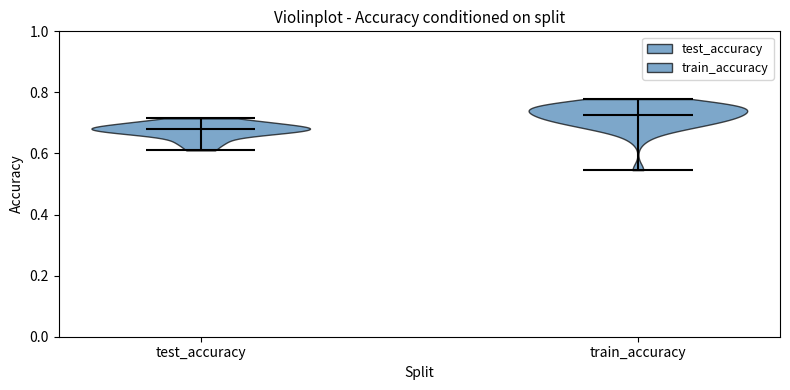

Which violin has the lowest median line?

test_accuracy